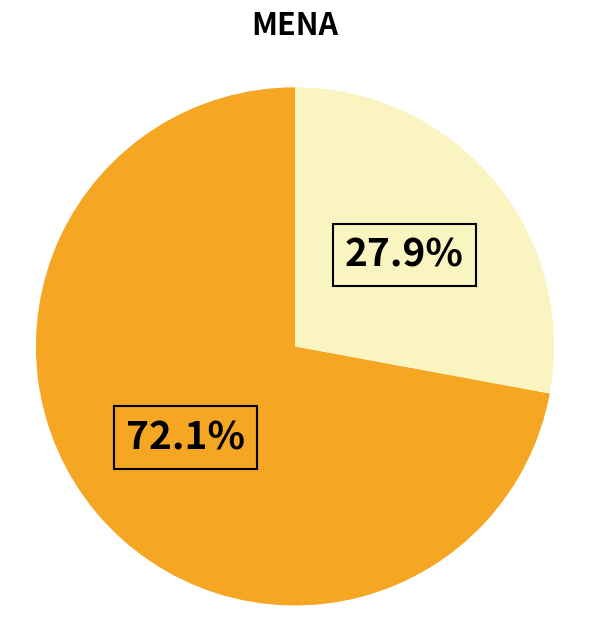

Is there a majority slice in this chart?

Yes